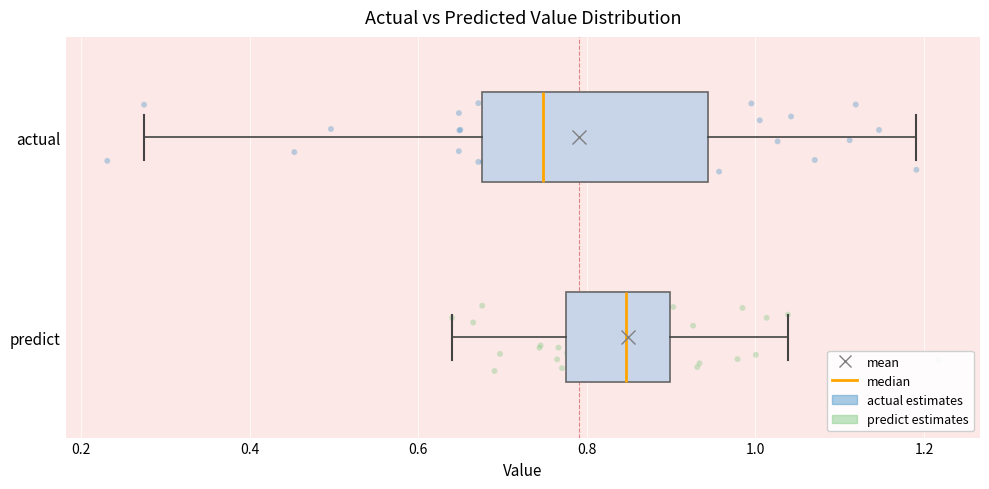

Reading bottom to top, read every box against the x-axis: the position of its median line, the range the box covers, and the ends of its whiskers. The values are not printed on the chart, so give them approximately, as read against the axis.

predict: median 0.84, box 0.78 to 0.90, whiskers 0.64 to 1.04
actual: median 0.74, box 0.68 to 0.94, whiskers 0.28 to 1.20